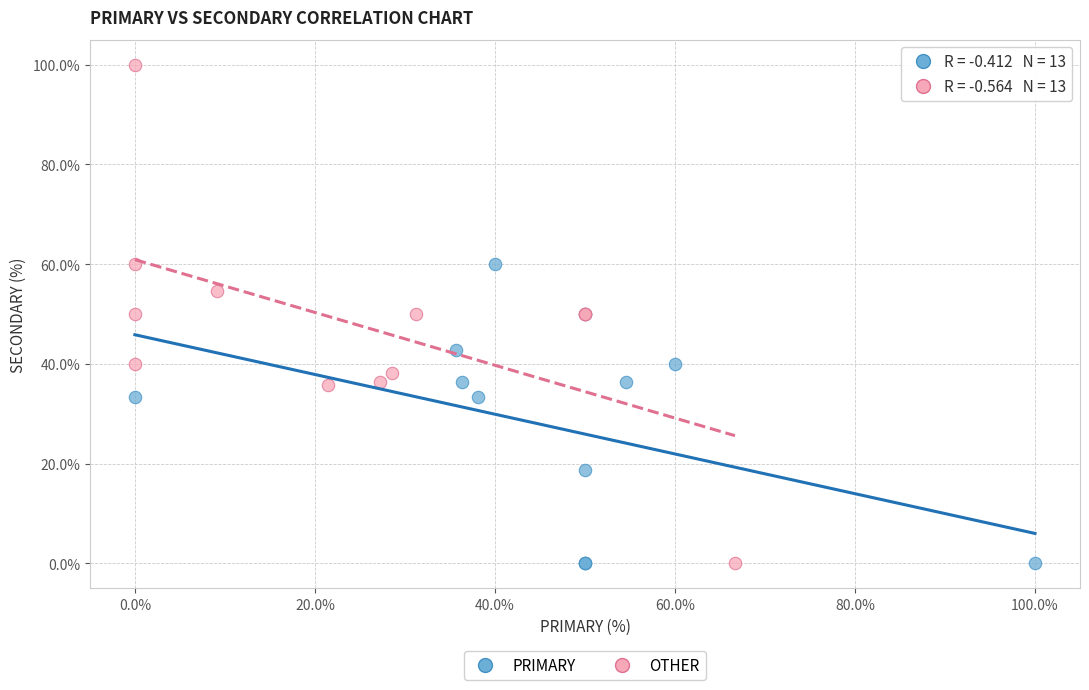

Which series reaches the maximum Y coordinate?

OTHER